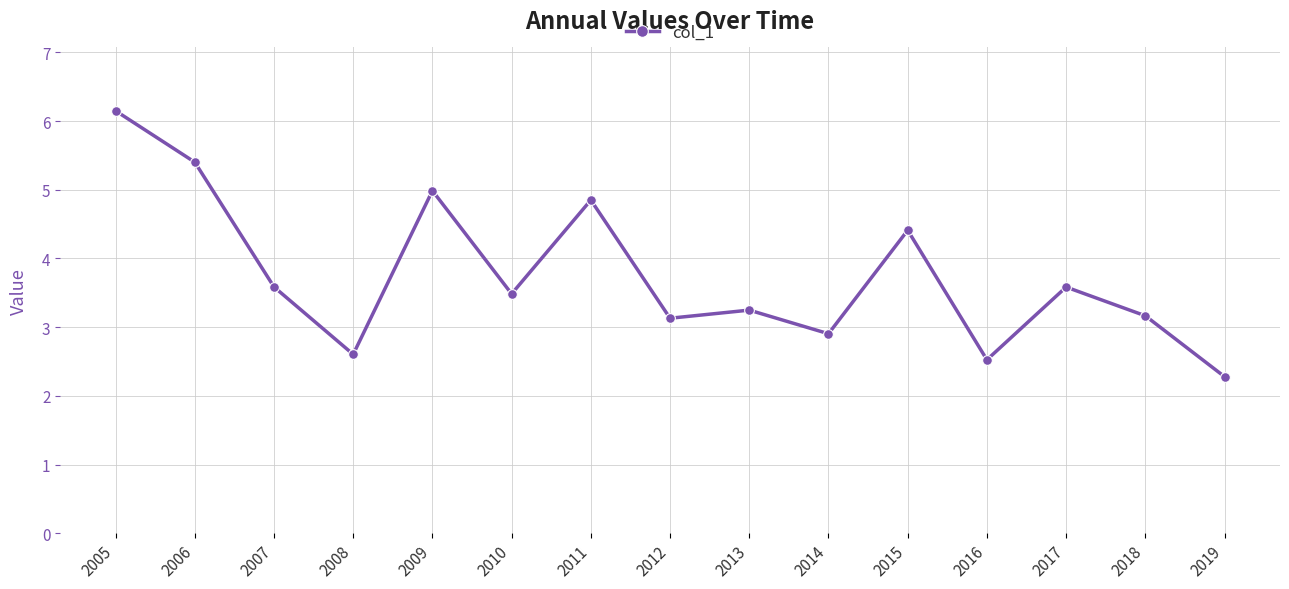

How many values exceed 3?

11